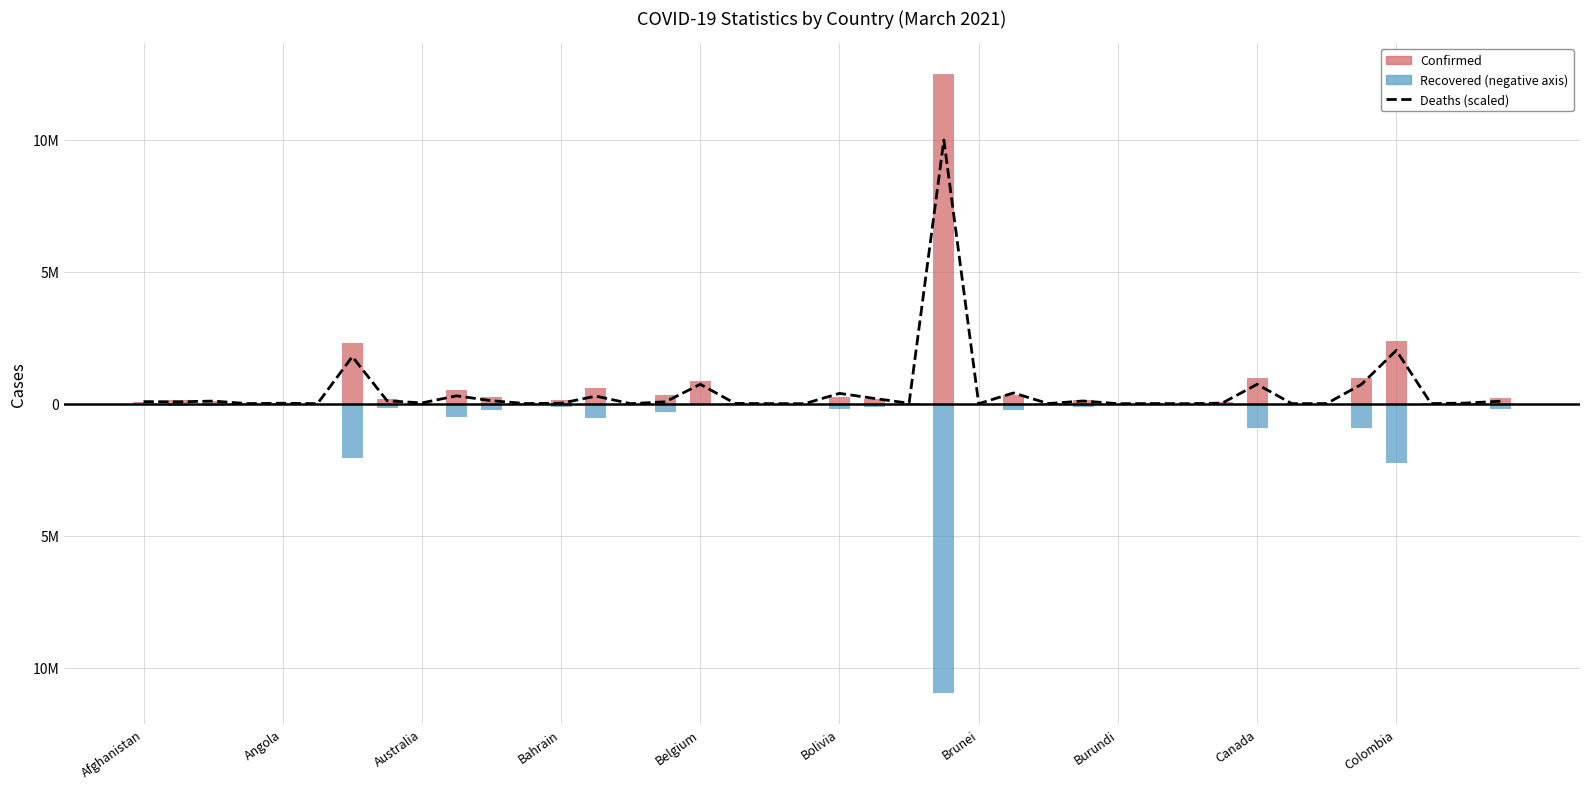

Reading left to right, list all the values displayed in this chart.

79475.0	70916.1	99005.9	3700.3	17149.9	900.9	1781526.6	111458.0	29248.1	297822.0	112326.8	6049.1	16506.3	286496.0	1319.2	71398.8	735867.5	10199.8	2895.8	32.2	391422.3	200135.4	16281.1	9992289.6	96.5	407027.7	4665.5	103156.6	193.1	5309.1	321.8	23199.0	734837.9	2059.3	5148.2	732135.1	2020337.7	4343.8	23778.1	94308.2